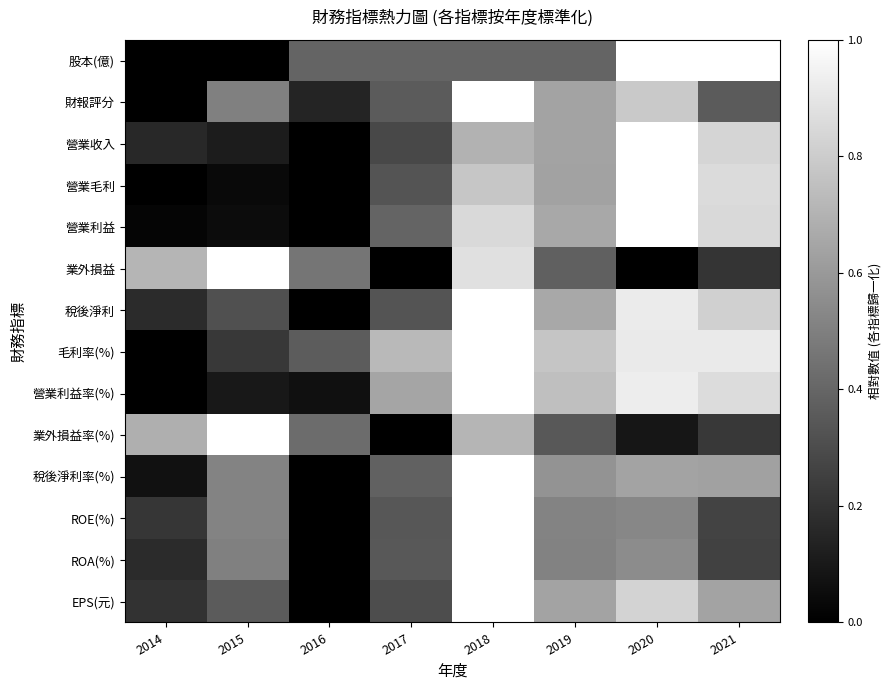

What is the difference between the highest and lowest values at 2019?

0.4